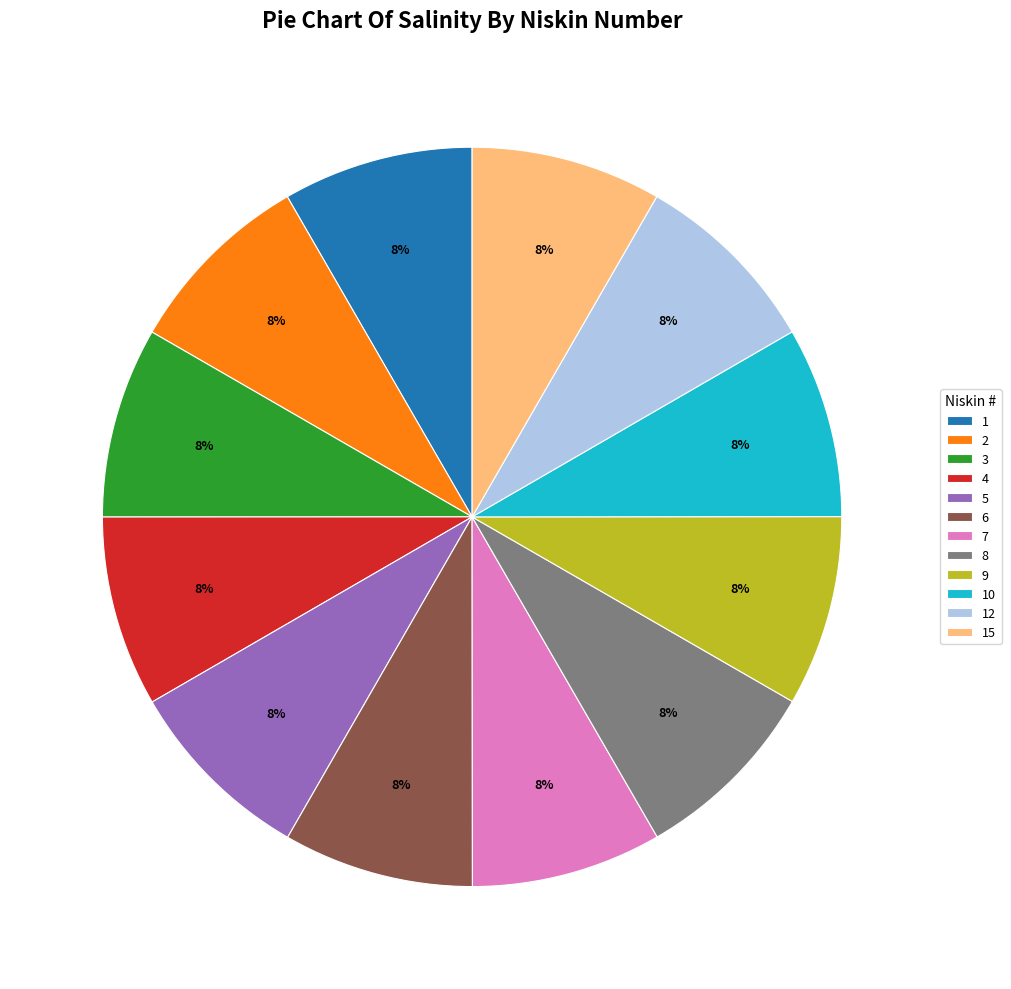

Does any single category account for the majority?

No